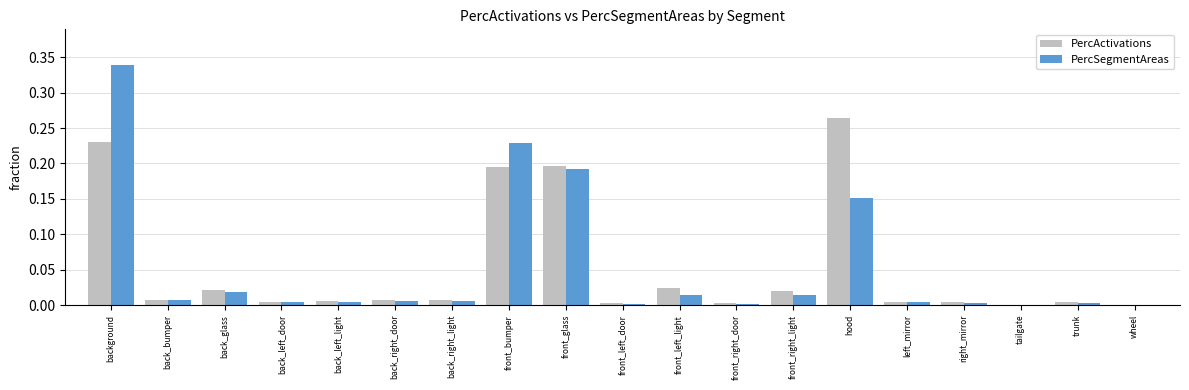

What is the total value across all series at front_bumper?

0.4